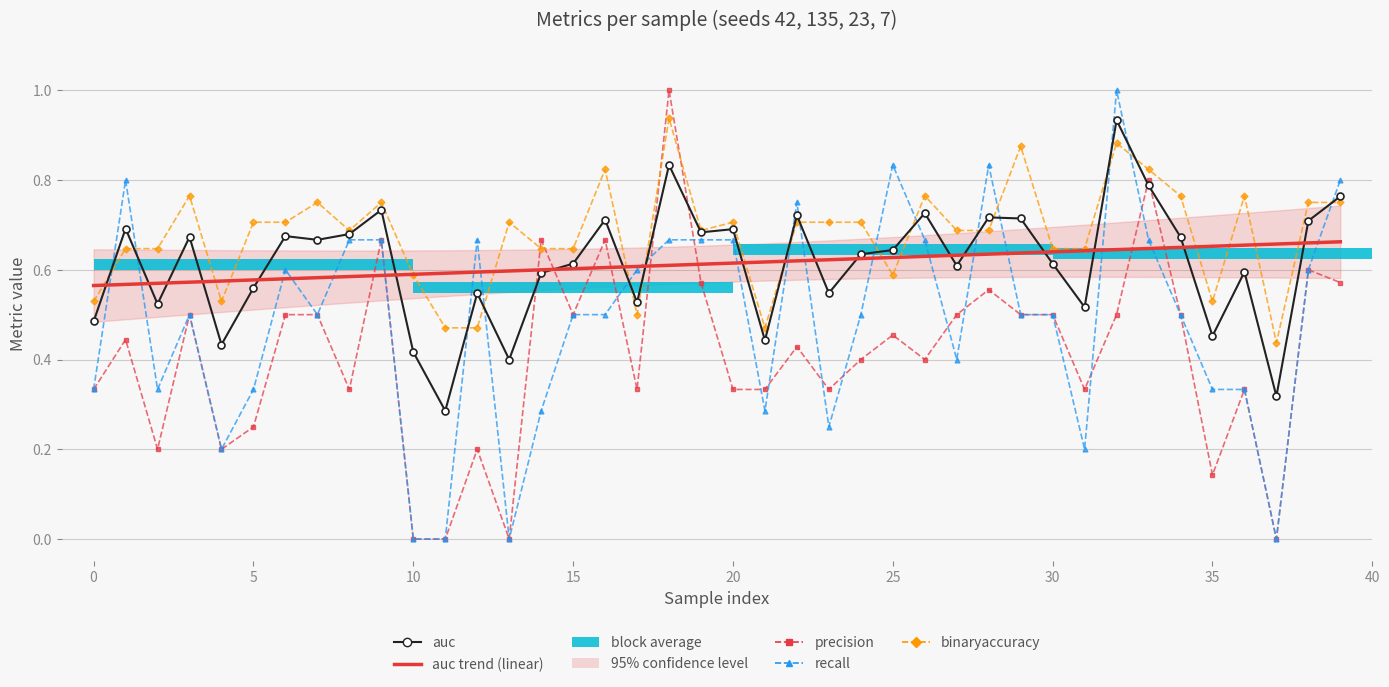

What is the value of the auc trend (linear) bar at the 13th from the left?

0.6